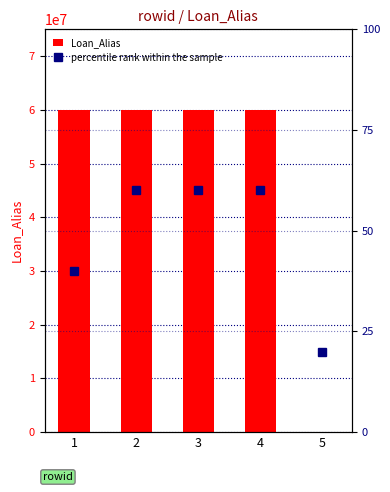

Which has a higher value, 3 or 4?

3